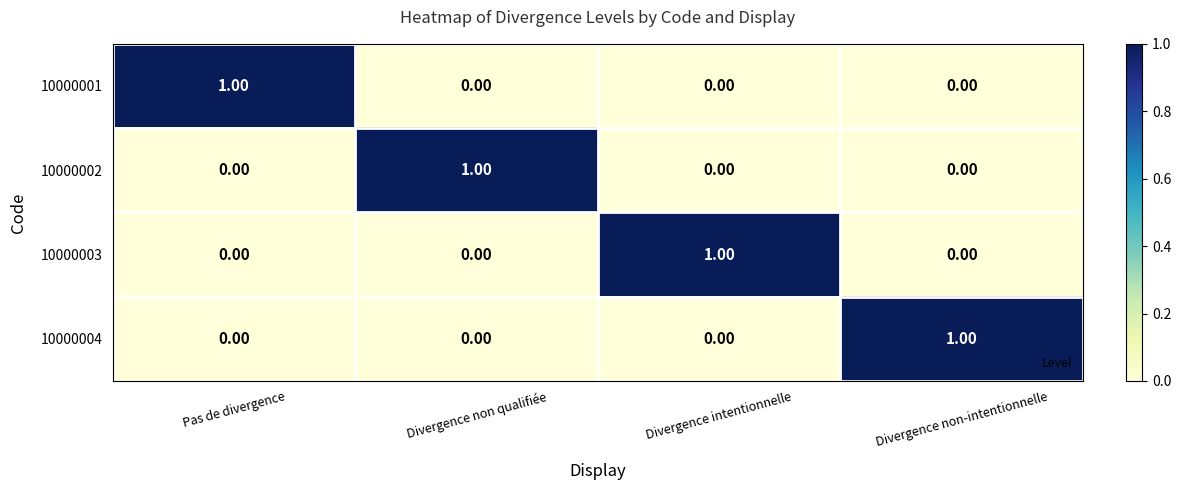

At how many categories does at least one series exceed 0?

4